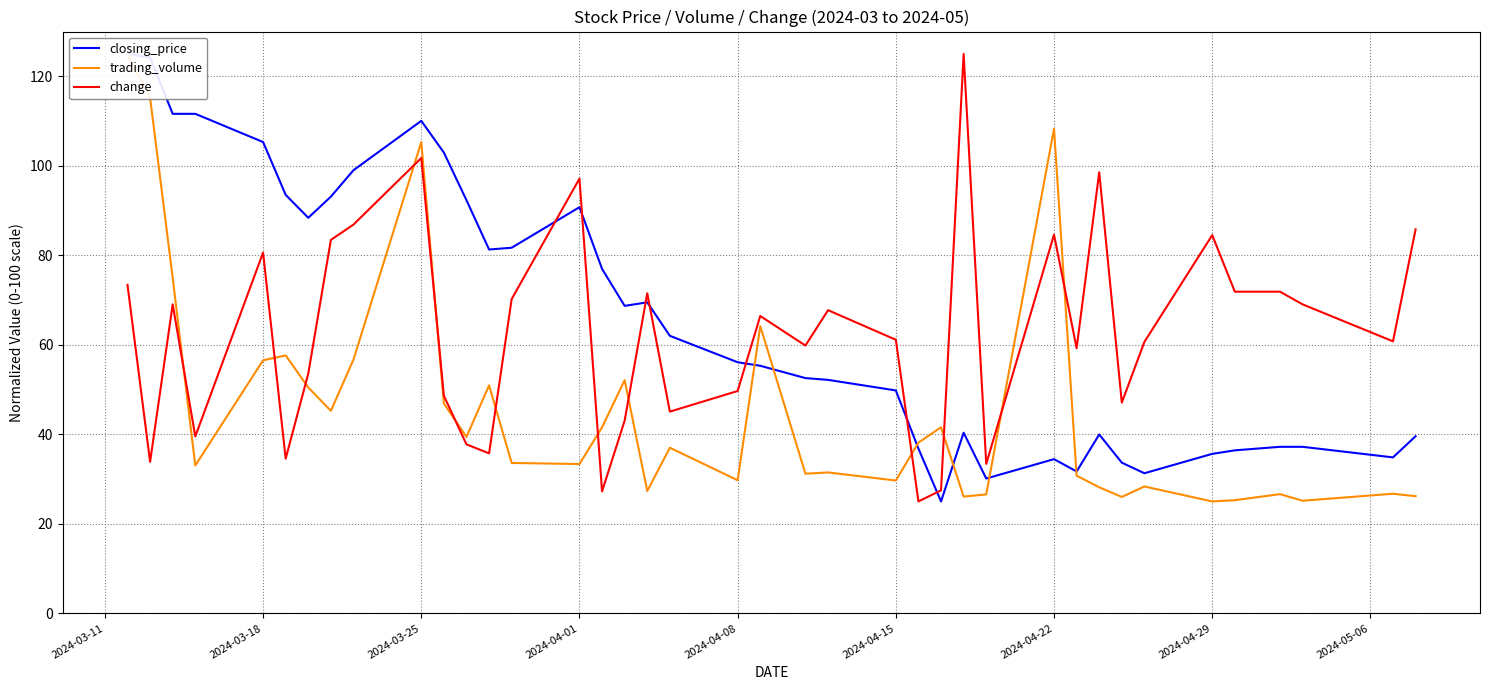

Rank the series by their average value, from lowest to highest.

trading_volume, change, closing_price